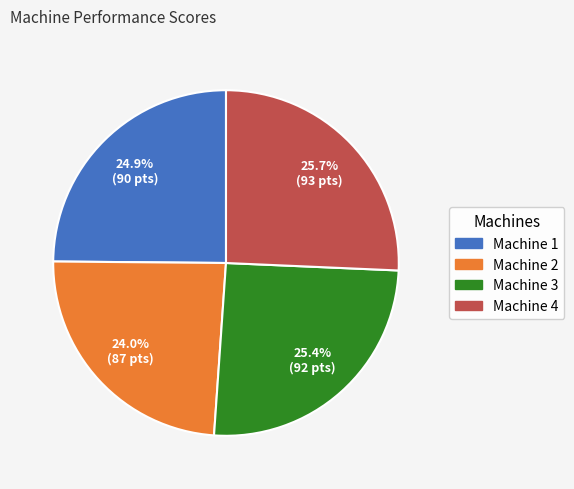

What percentage is the Machine 4 slice, to the nearest percent?

26%